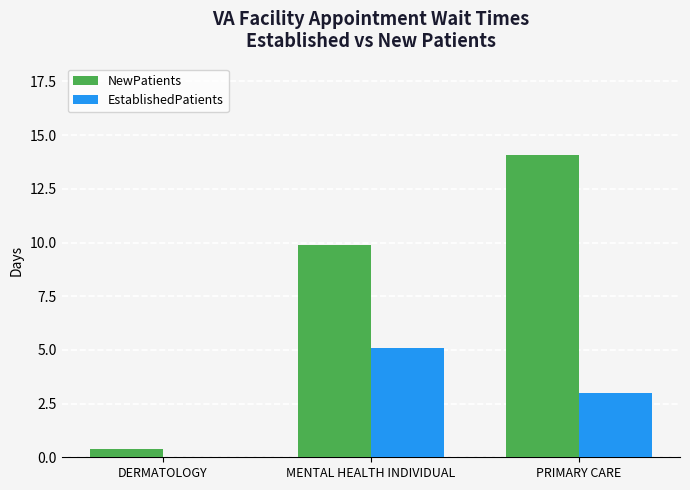

Which series has the largest total across all categories?

NewPatients